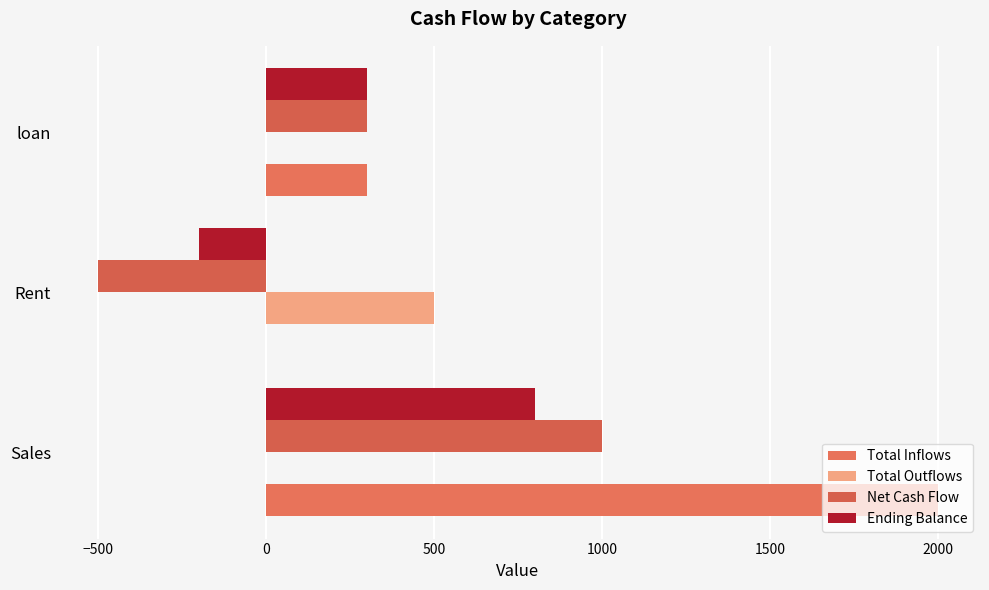

What are all the series names shown in the legend?

Total Inflows, Total Outflows, Net Cash Flow, Ending Balance